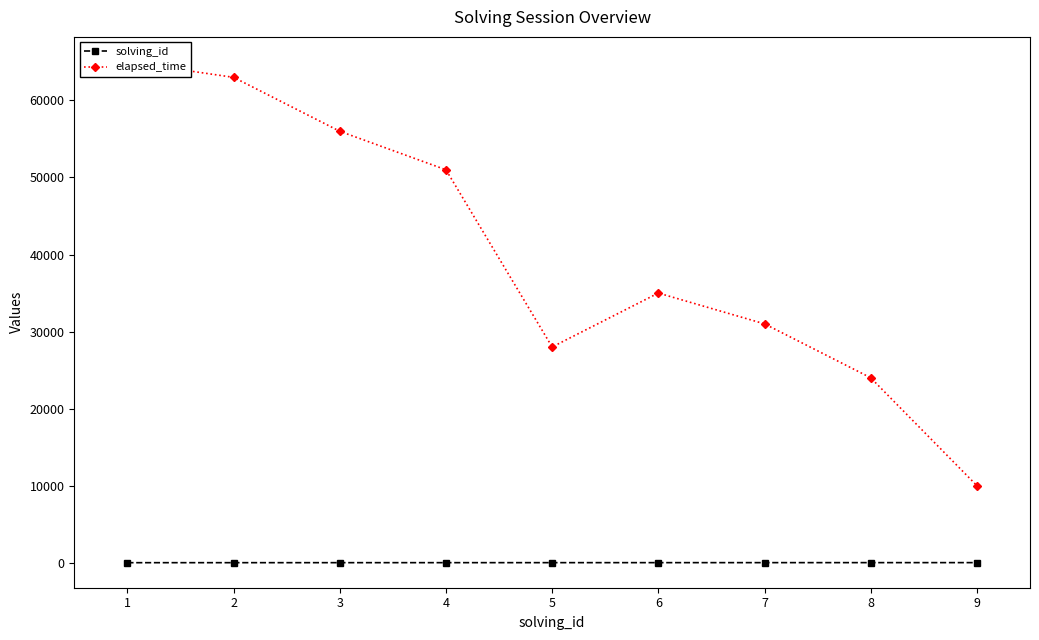

True or false: elapsed_time has a value of 10263 at 8.

False